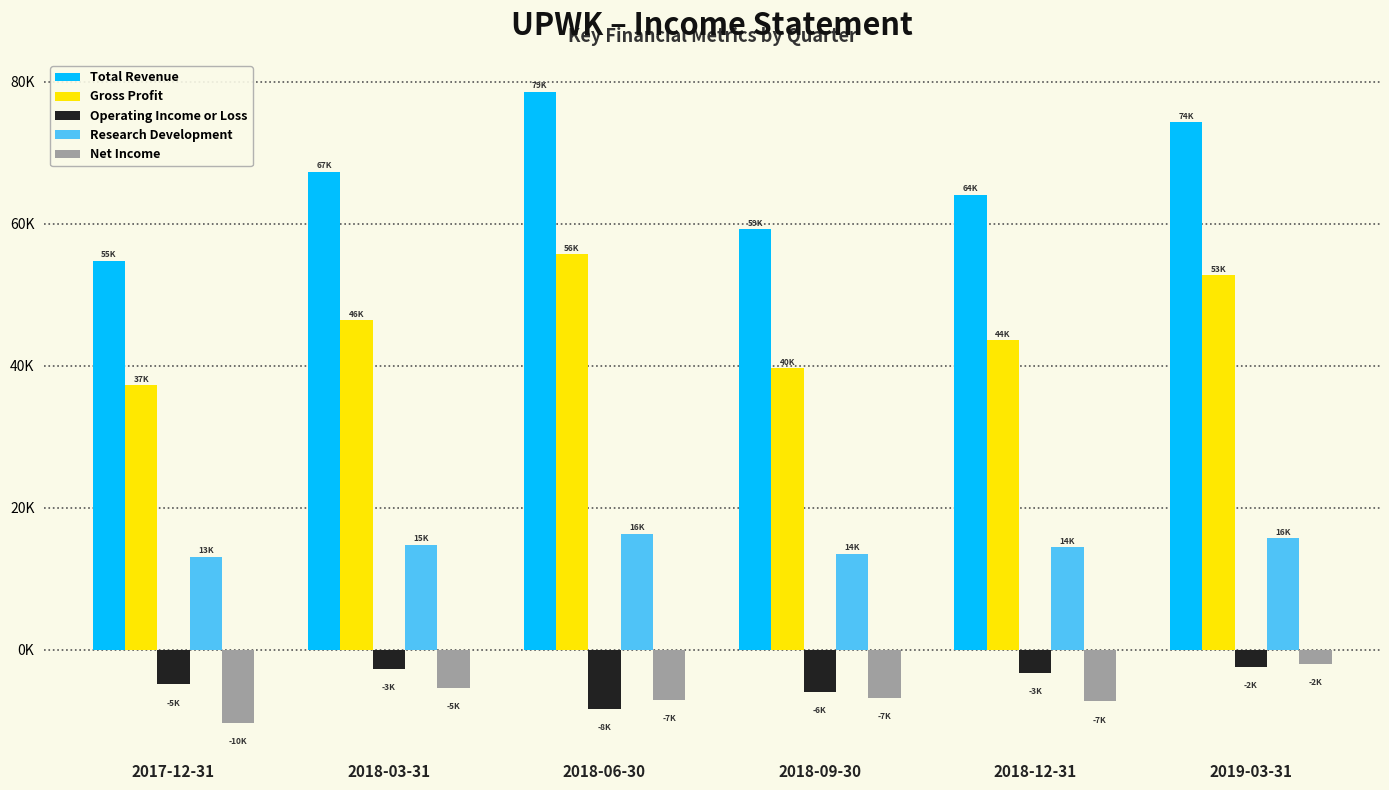

Reading left to right, extract all data points from this chart.

Total Revenue: 2017-12-31=54800	2018-03-31=67300	2018-06-30=78600	2018-09-30=59200	2018-12-31=64100	2019-03-31=74300
Gross Profit: 2017-12-31=37200	2018-03-31=46400	2018-06-30=55700	2018-09-30=39600	2018-12-31=43600	2019-03-31=52700
Operating Income or Loss: 2017-12-31=-4900	2018-03-31=-2700	2018-06-30=-8400	2018-09-30=-6000	2018-12-31=-3300	2019-03-31=-2400
Research Development: 2017-12-31=13100	2018-03-31=14800	2018-06-30=16300	2018-09-30=13500	2018-12-31=14400	2019-03-31=15700
Net Income: 2017-12-31=-10300	2018-03-31=-5400	2018-06-30=-7100	2018-09-30=-6800	2018-12-31=-7300	2019-03-31=-2000